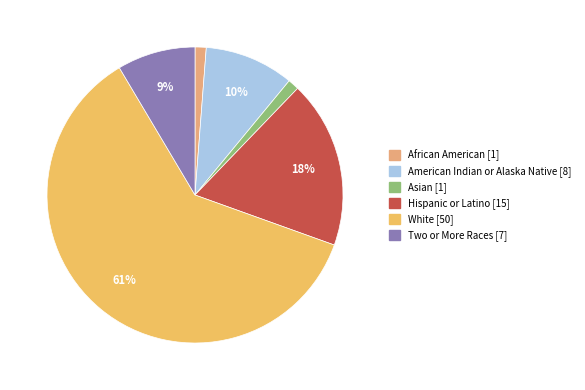

True or false: Two or More Races accounts for 9% of the total.

True